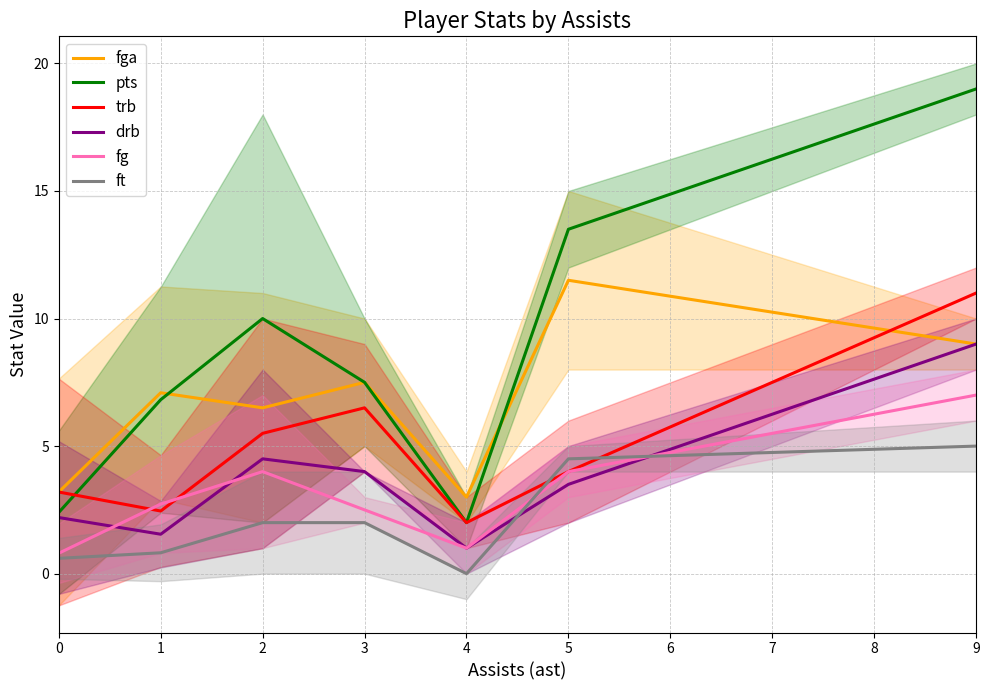

Is the value of drb at 2 greater than the value of pts at 1?

No